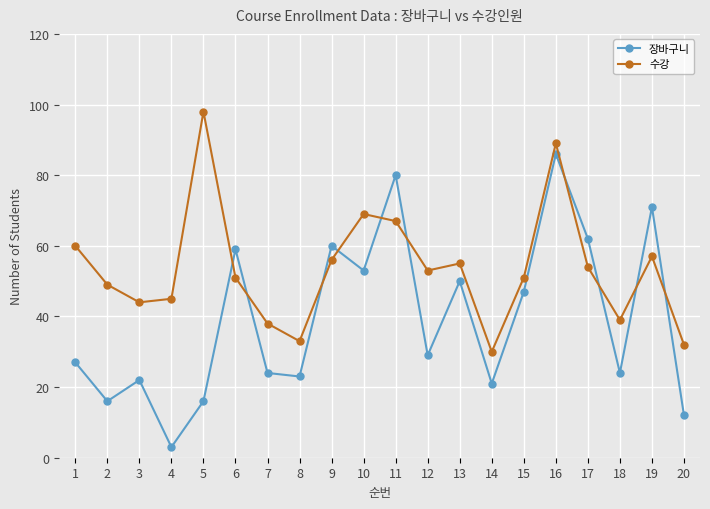

Reading left to right, list all the values displayed in this chart.

장바구니: 27	16	22	3	16	59	24	23	60	53	80	29	50	21	47	86	62	24	71	12
수강: 60	49	44	45	98	51	38	33	56	69	67	53	55	30	51	89	54	39	57	32